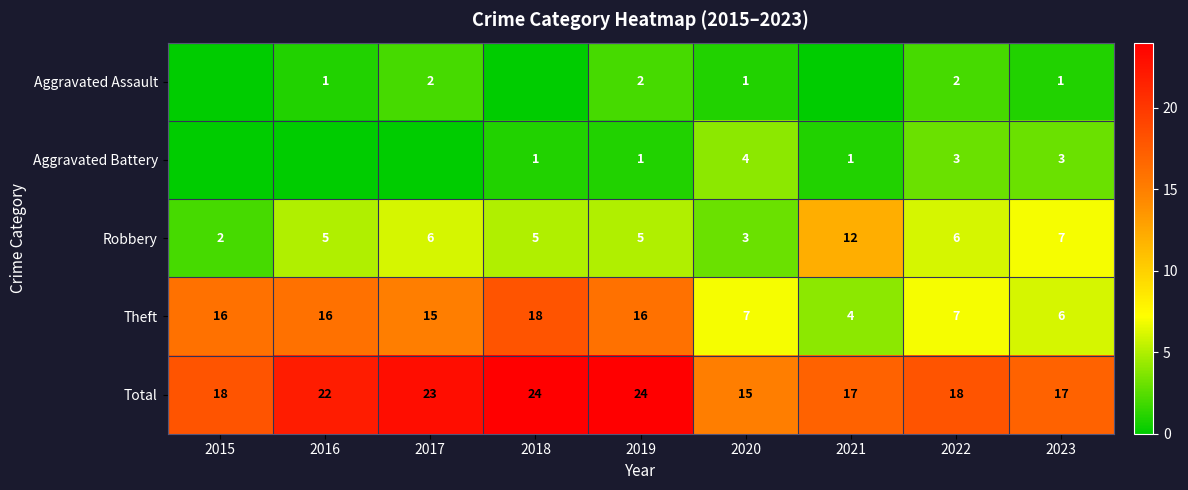

Is it true that Theft equals 16 at 2019?

True